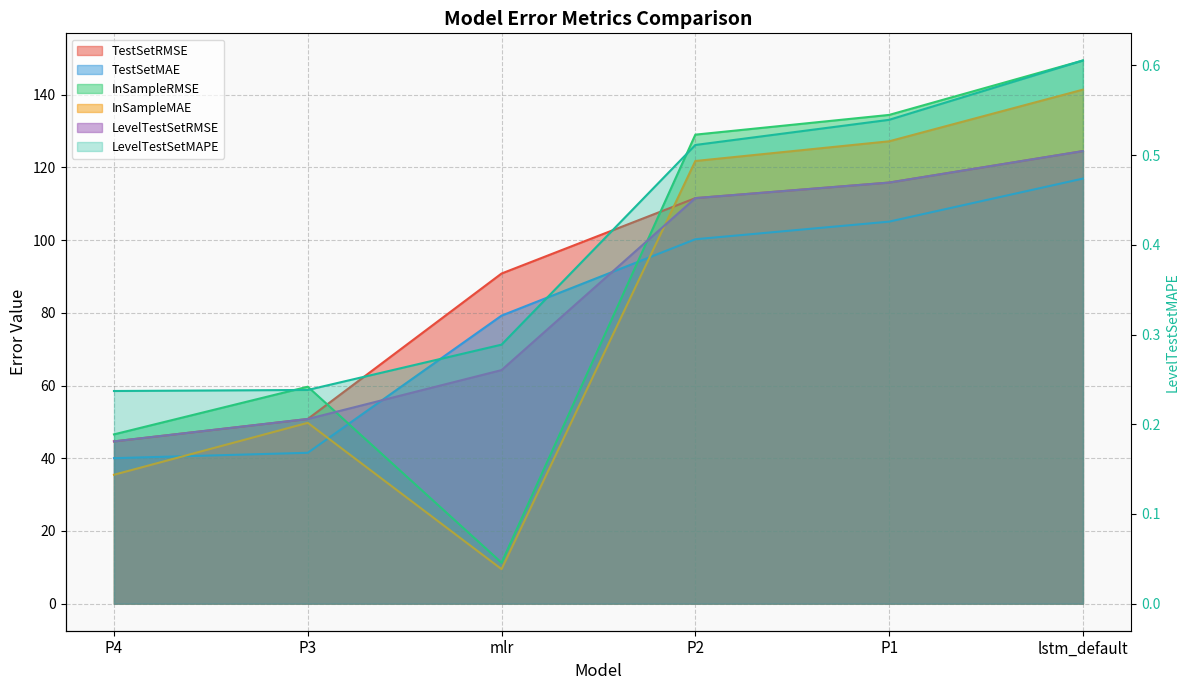

Is the value of InSampleRMSE at P3 greater than the value of LevelTestSetMAPE at P1?

Yes